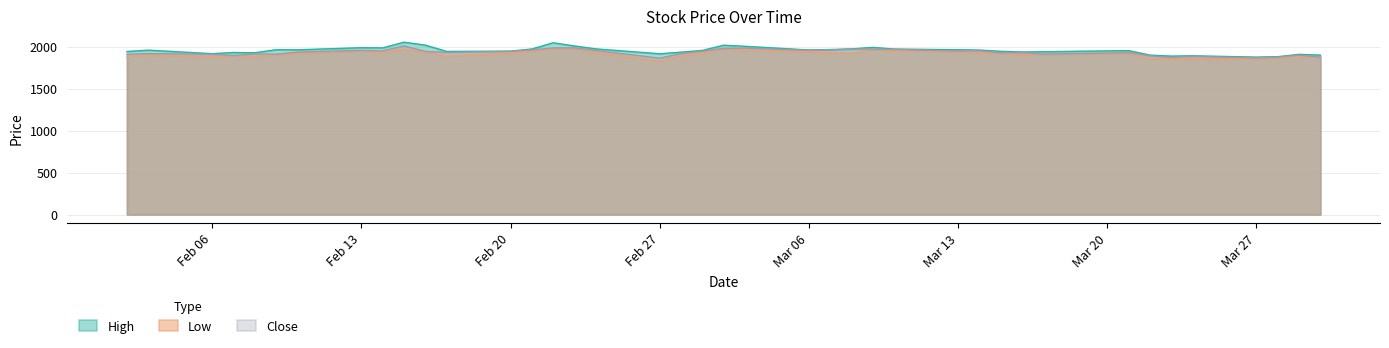

At which label does Close first exceed 1935?

2017-03-14